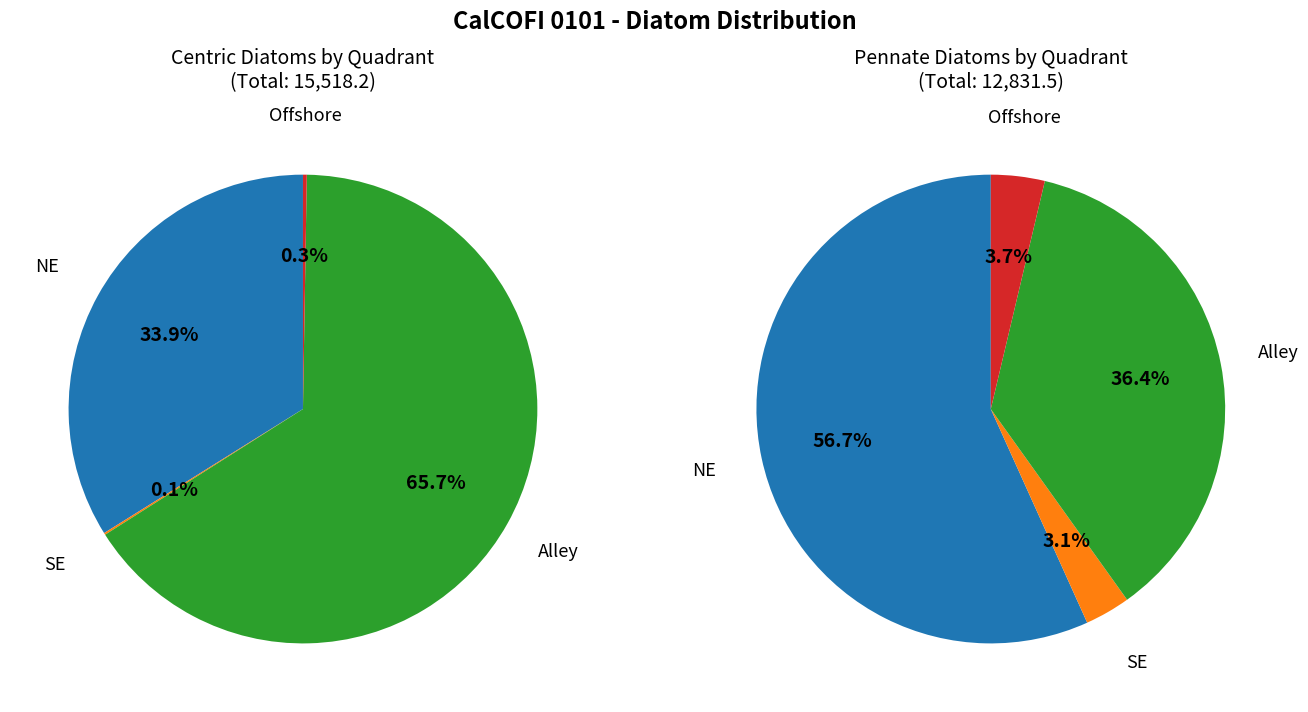

To the nearest percent, what is the difference between the 2 and 3 slice percentages?

65%